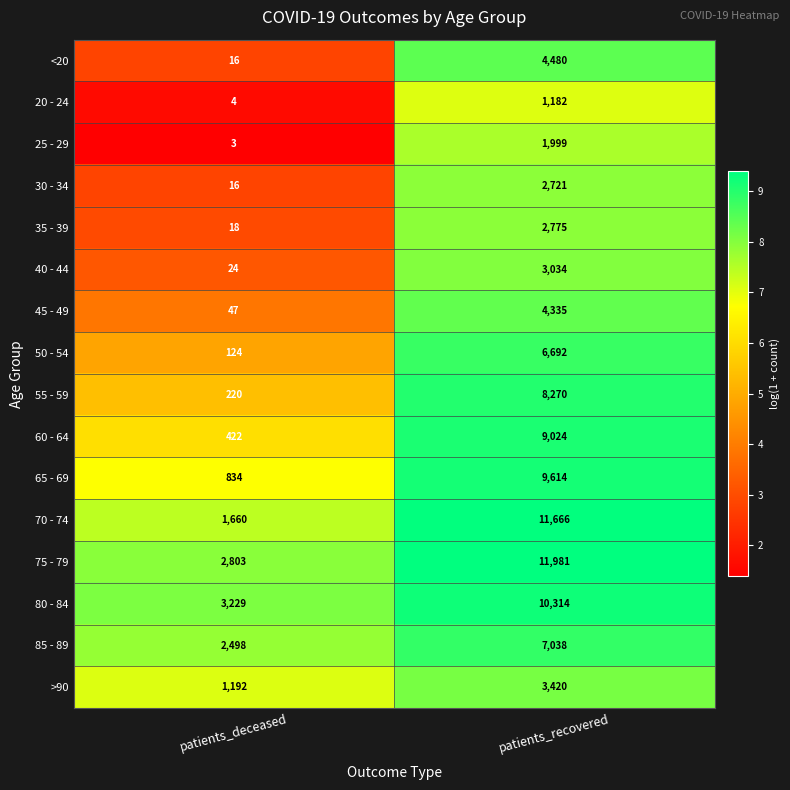

Count the number of categories in the chart.

2